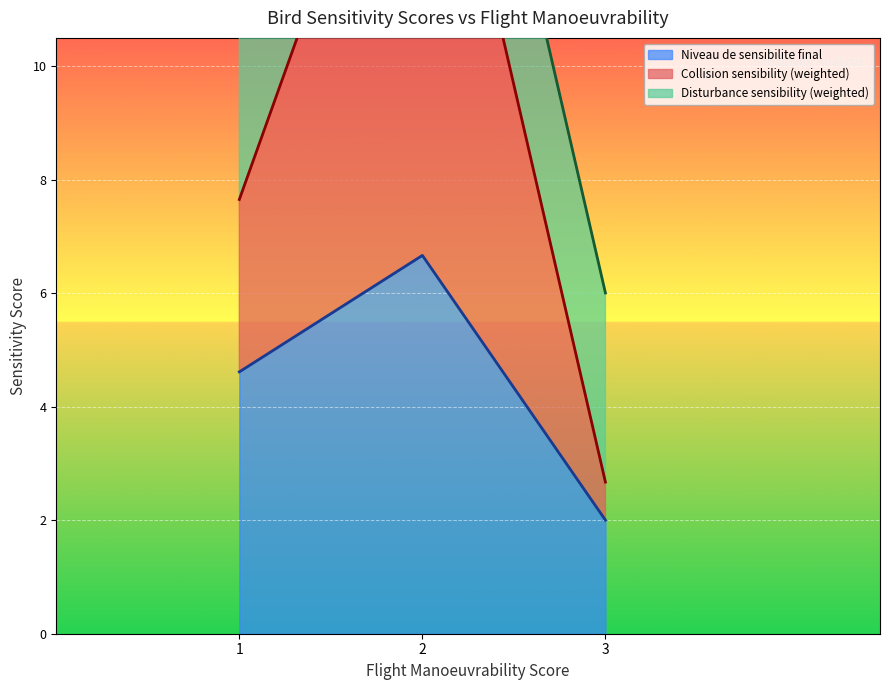

How many data points does each series have?

14